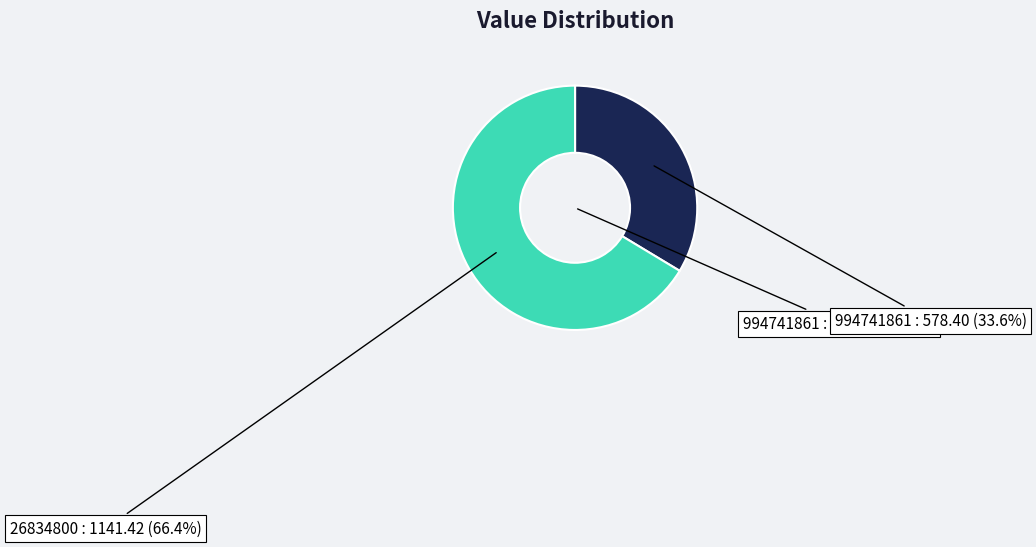

To the nearest percent, what is the average slice percentage?

50%